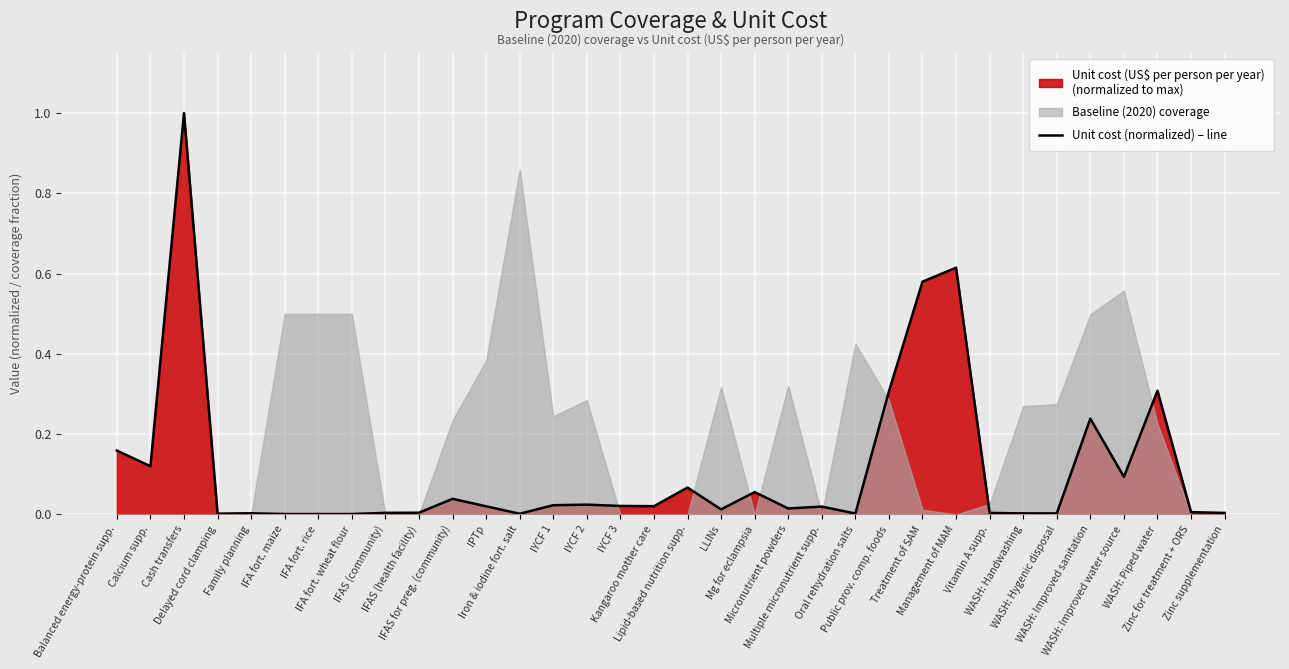

Reading left to right, list all the values displayed in this chart.

0.2	0.1	1.0	0.0	0.0	0.0	0.0	0.0	0.0	0.0	0.0	0.0	0.0	0.0	0.0	0.0	0.0	0.1	0.0	0.1	0.0	0.0	0.0	0.3	0.6	0.6	0.0	0.0	0.0	0.2	0.1	0.3	0.0	0.0